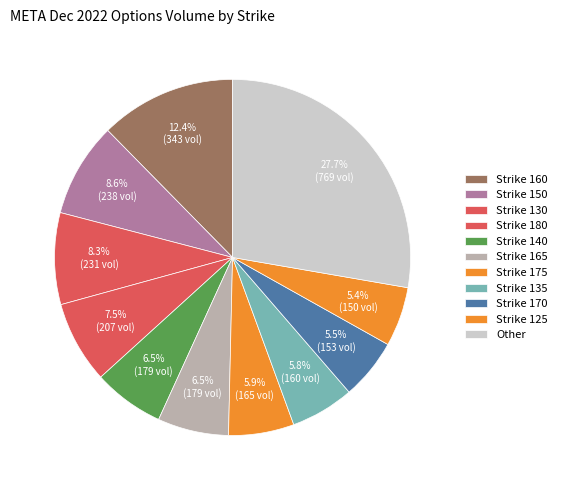

Count the number of slices in the pie.

11